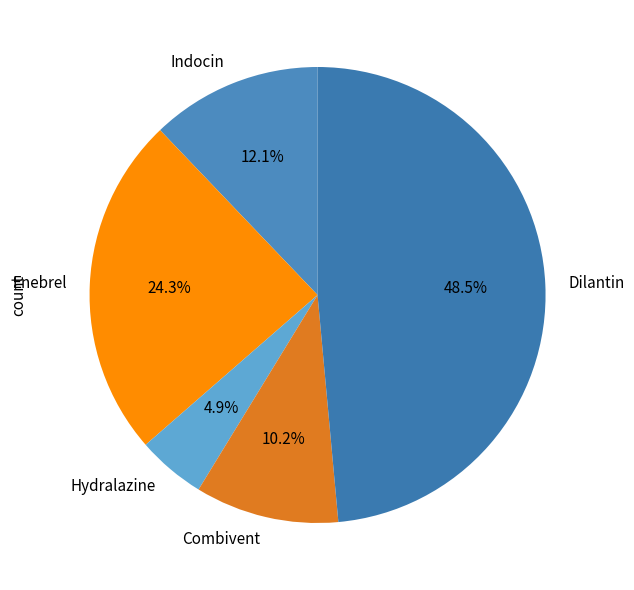

Does Indocin account for over 50% of the chart?

No